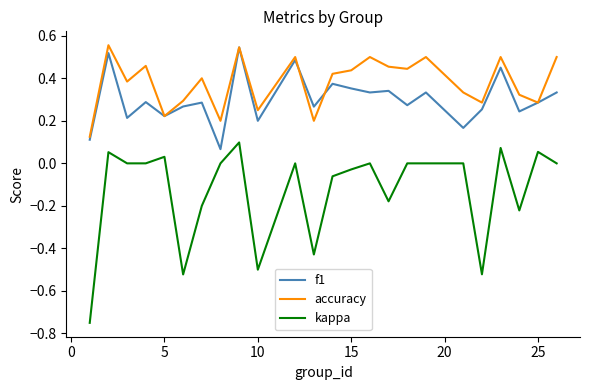

Which series has the widest spread of values?

kappa